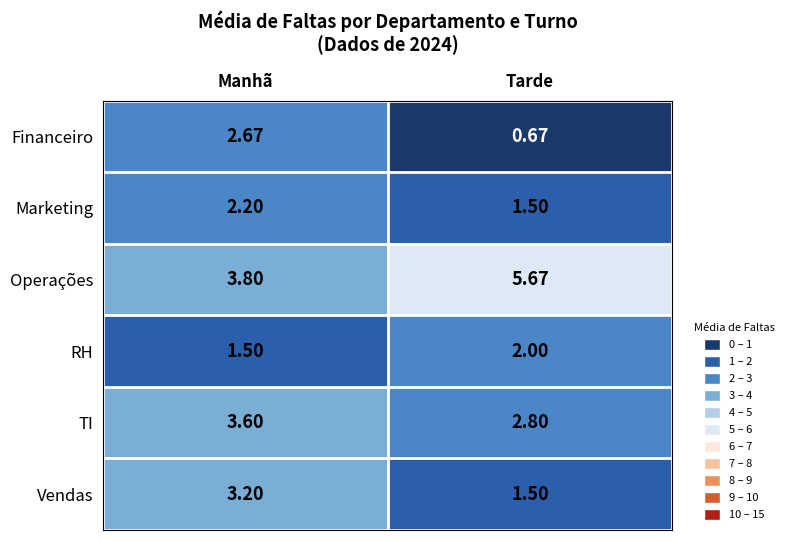

Between Manhã and Tarde, which series saw the biggest shift?

Financeiro